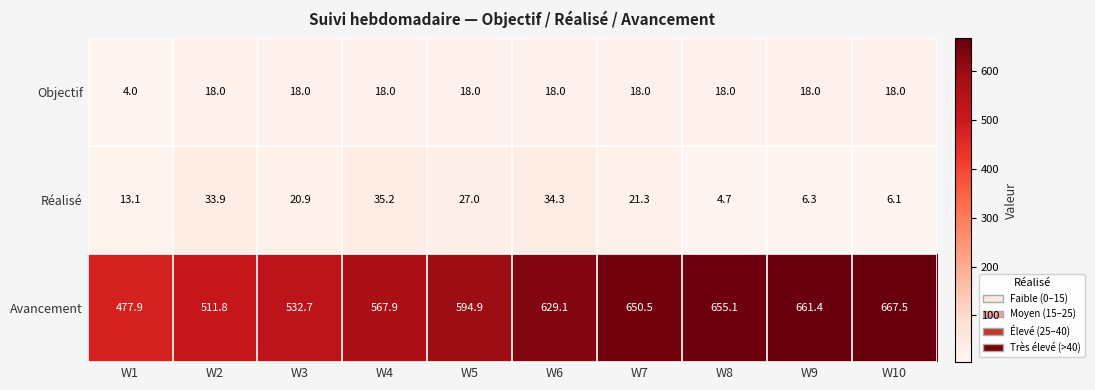

At which label is Réalisé closest to 19?

W3